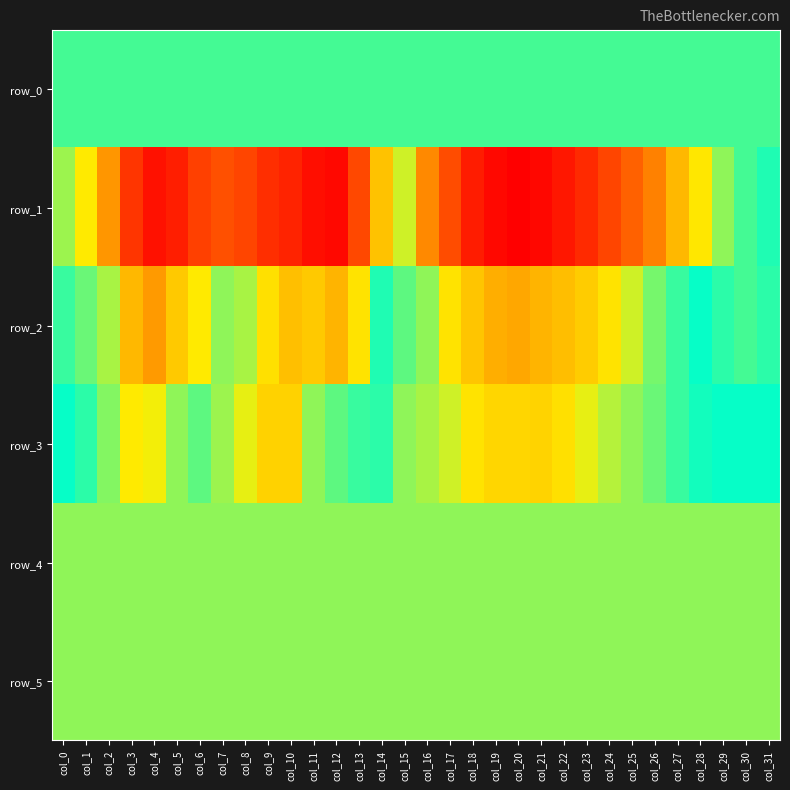

What value does the row_0 series have at col_11?

421.1